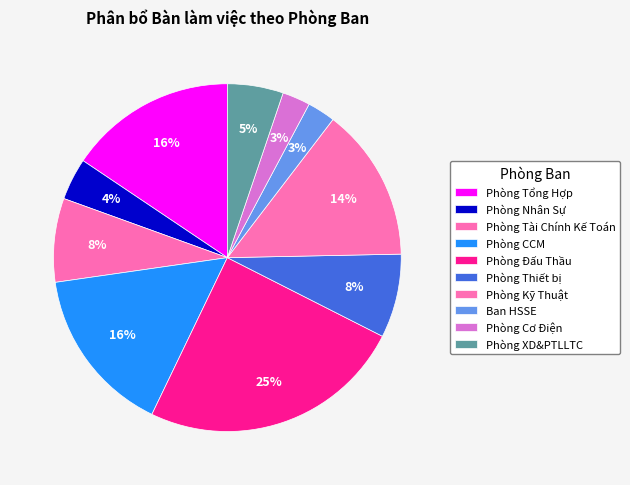

To the nearest percent, what percentage of the pie is Phòng Nhân Sự?

4%